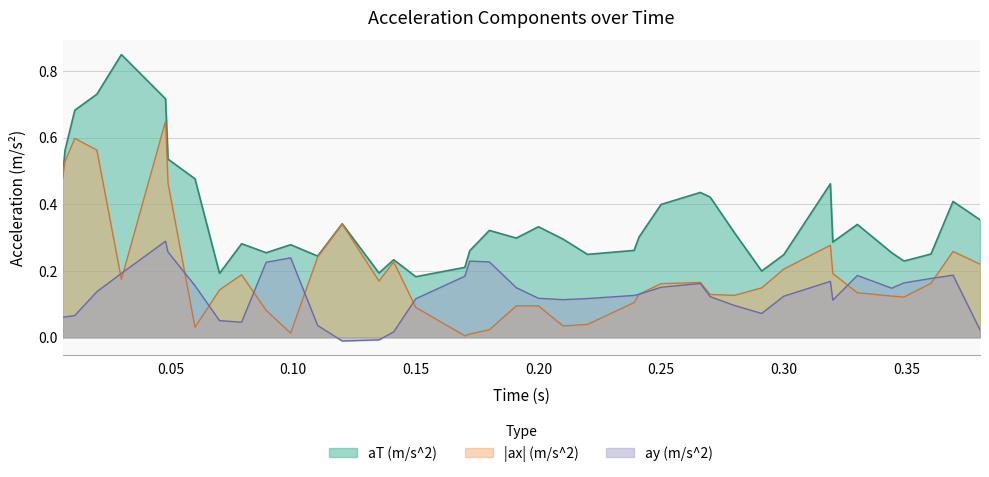

Rank the series by their average value, from highest to lowest.

aT (m/s^2), |ax| (m/s^2), ay (m/s^2)